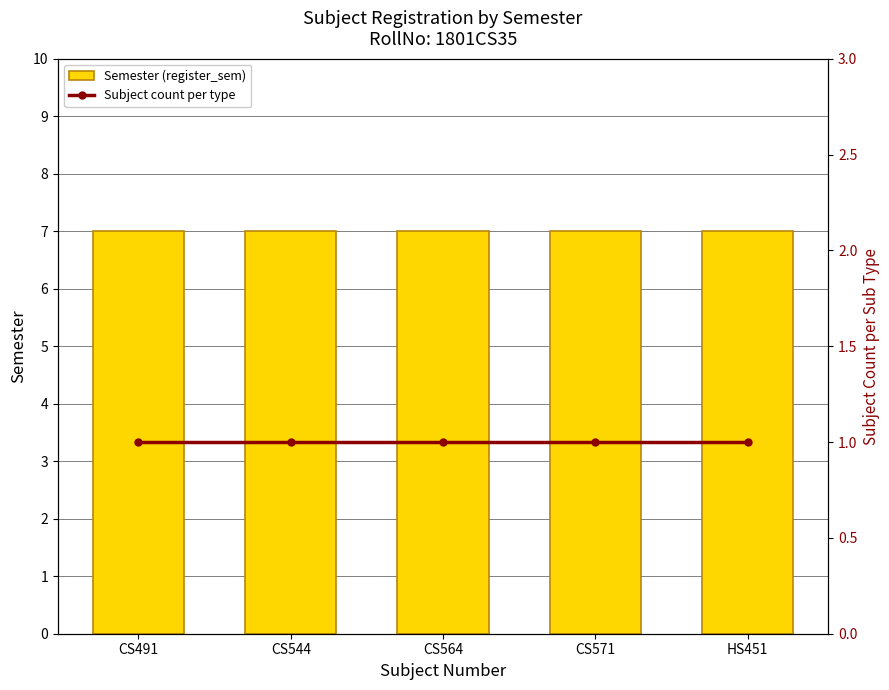

What is the label of the 1st bar from the right?

HS451